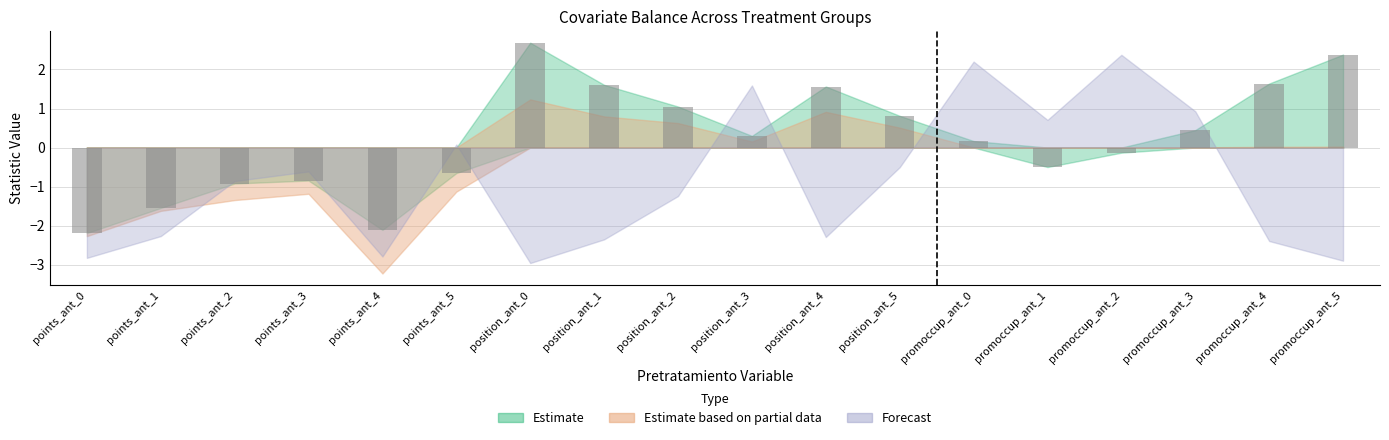

The chart shows a value of 1.6 at position_ant_1. True or false?

True